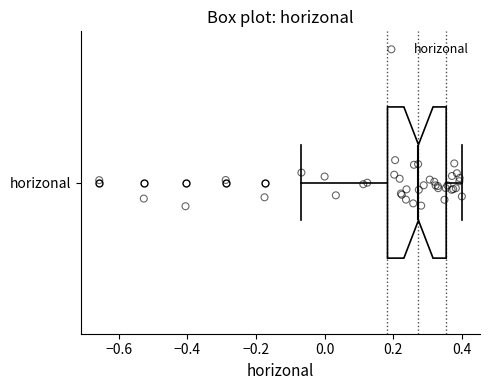

Where is the right edge of the box for horizonal on the x-axis? The values are not printed on the chart, so give them approximately, as read against the axis.

0.36